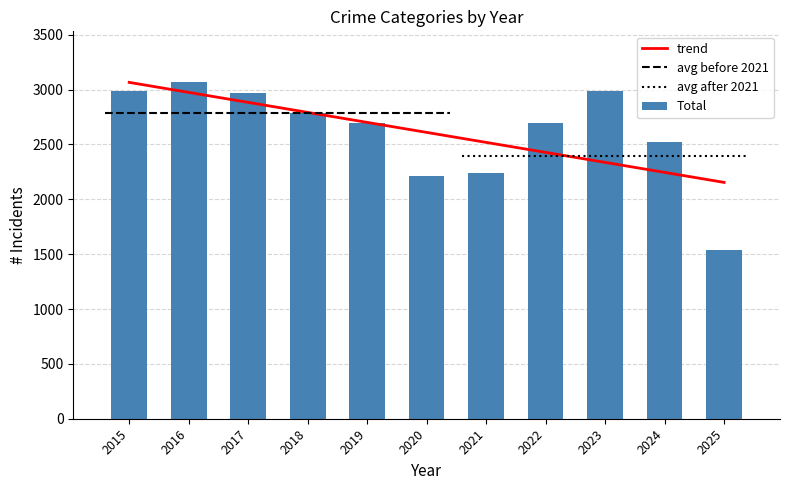

What is the maximum value for trend?

3066.2